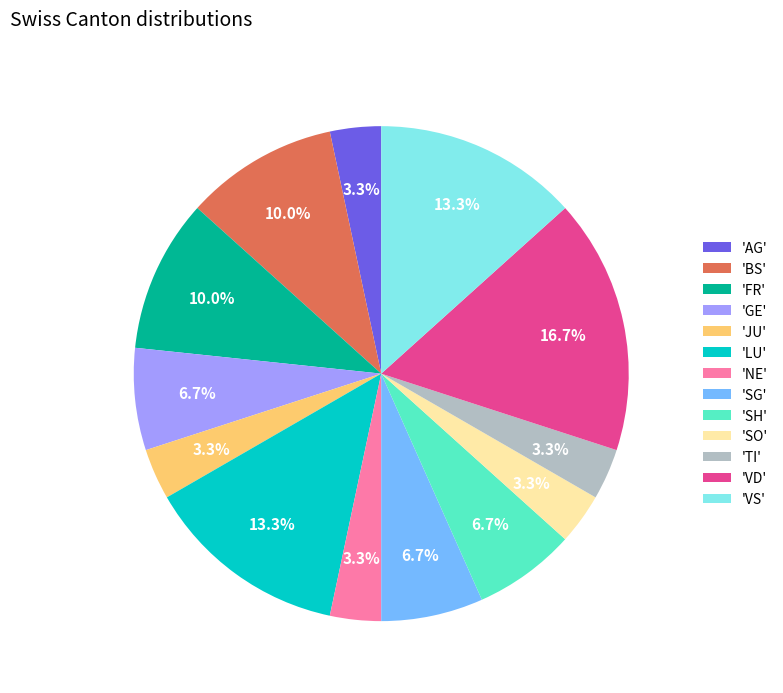

What percentage is NOT represented by 'AG'?

96.7%